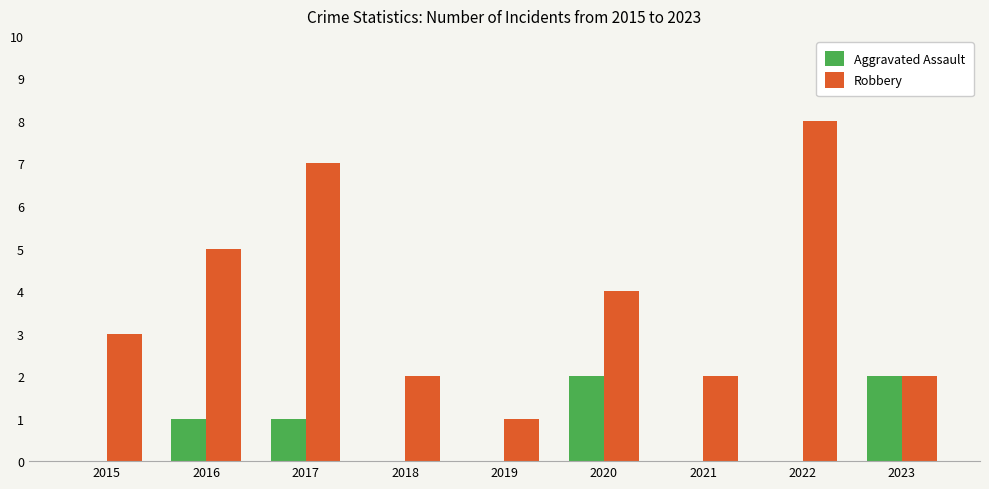

True or false: Aggravated Assault has a value of 0 at 2022.

True